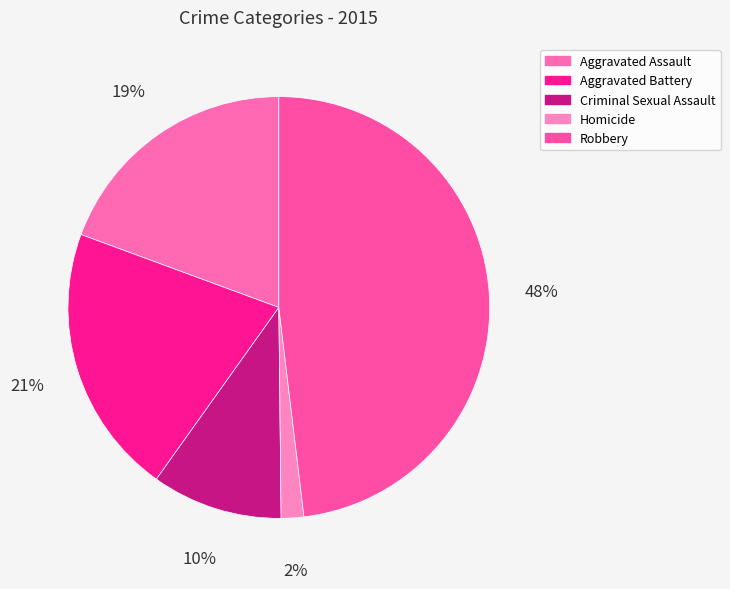

True or false: Robbery accounts for 48% of the total.

True